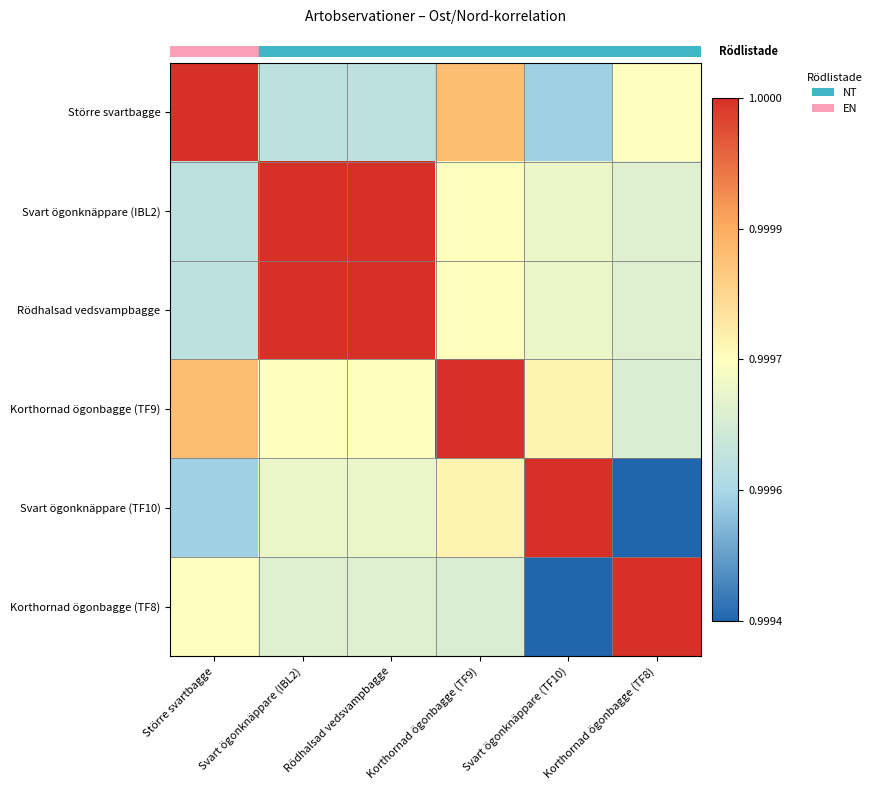

Reading left to right, transcribe all the data shown in this chart.

row_0: 1.0	1.0	1.0	1.0	1.0	1.0
row_1: 1.0	1.0	1.0	1.0	1.0	1.0
row_2: 1.0	1.0	1.0	1.0	1.0	1.0
row_3: 1.0	1.0	1.0	1.0	1.0	1.0
row_4: 1.0	1.0	1.0	1.0	1.0	1.0
row_5: 1.0	1.0	1.0	1.0	1.0	1.0